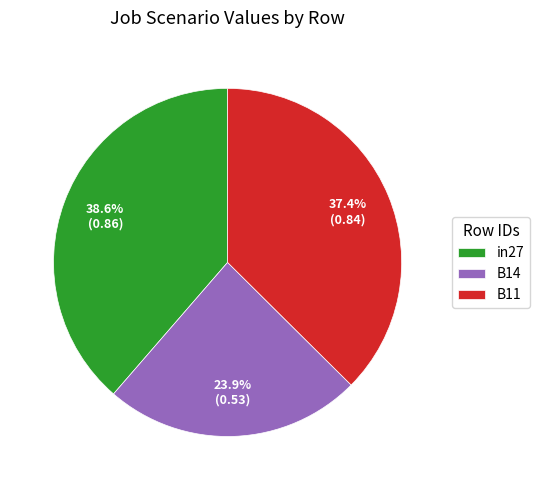

True or false: in27 accounts for 25% of the total.

False